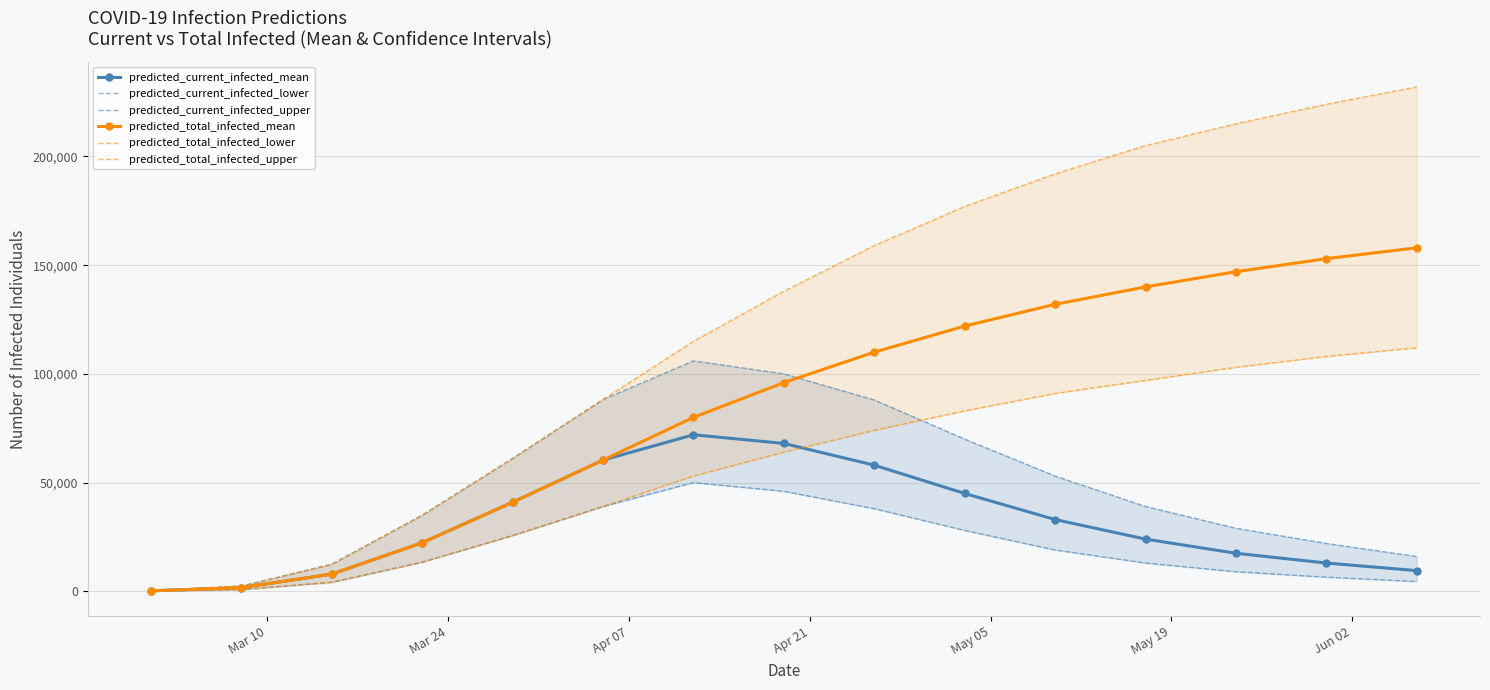

What is the highest value of the predicted_current_infected_upper series?

106000